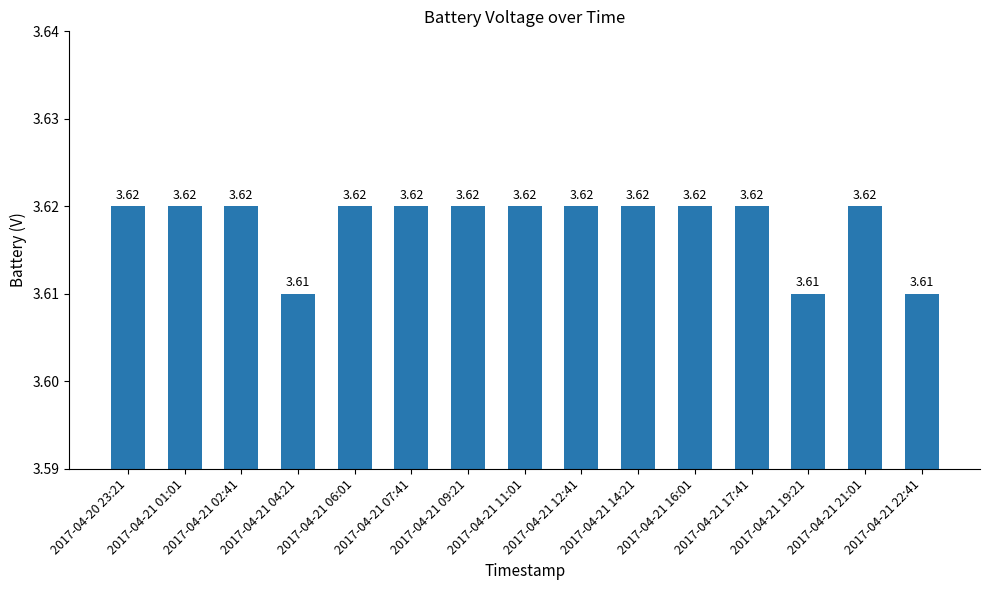

What is the label of the 11th bar from the left?

2017-04-21 16:01